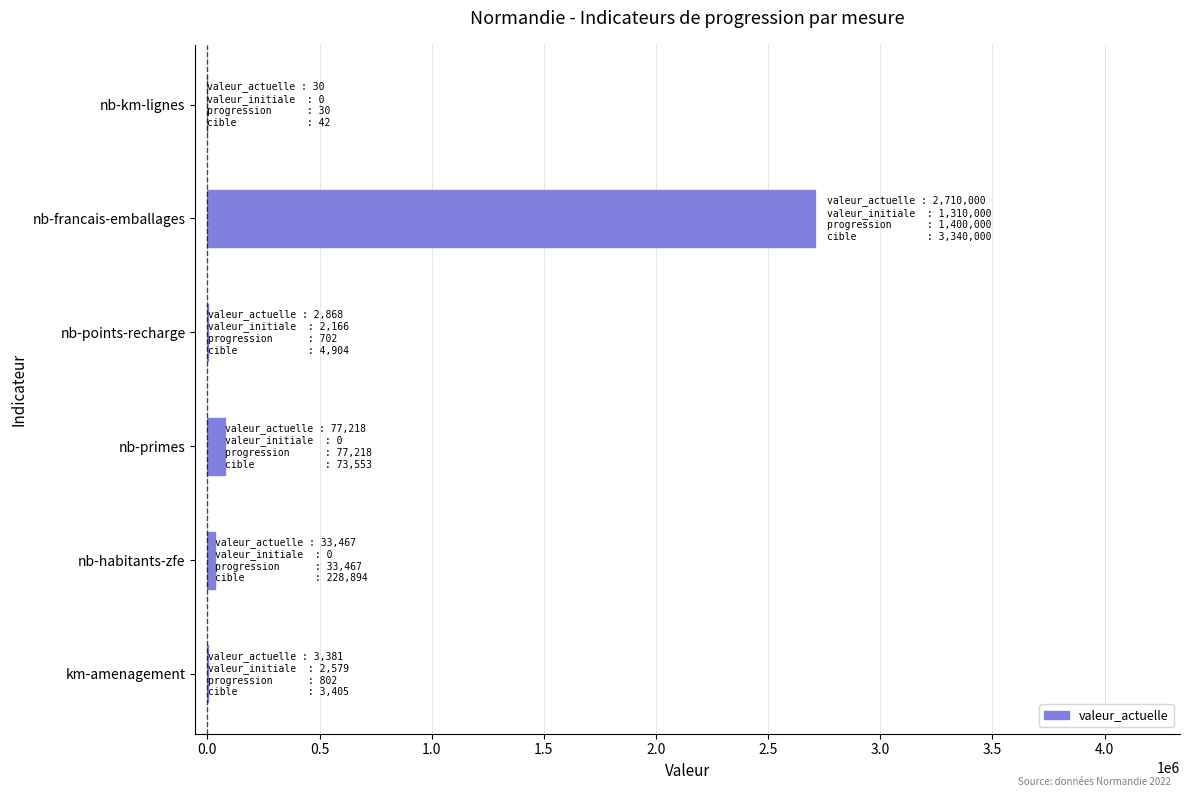

Between nb-habitants-zfe and nb-francais-emballages, which is larger?

nb-francais-emballages